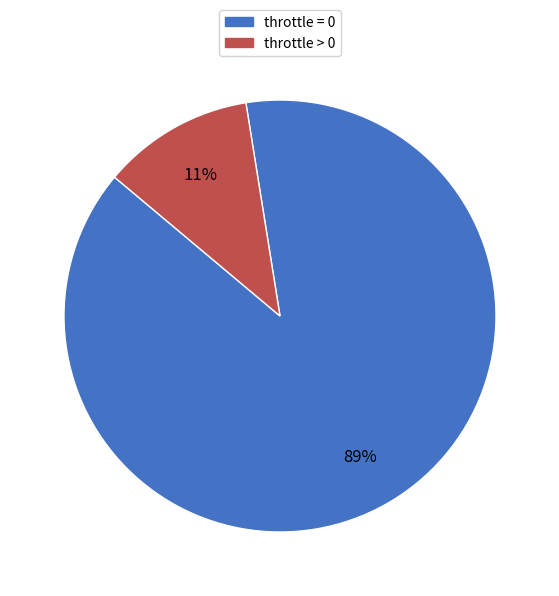

To the nearest percent, what is the combined percentage of throttle > 0 and throttle = 0?

100%